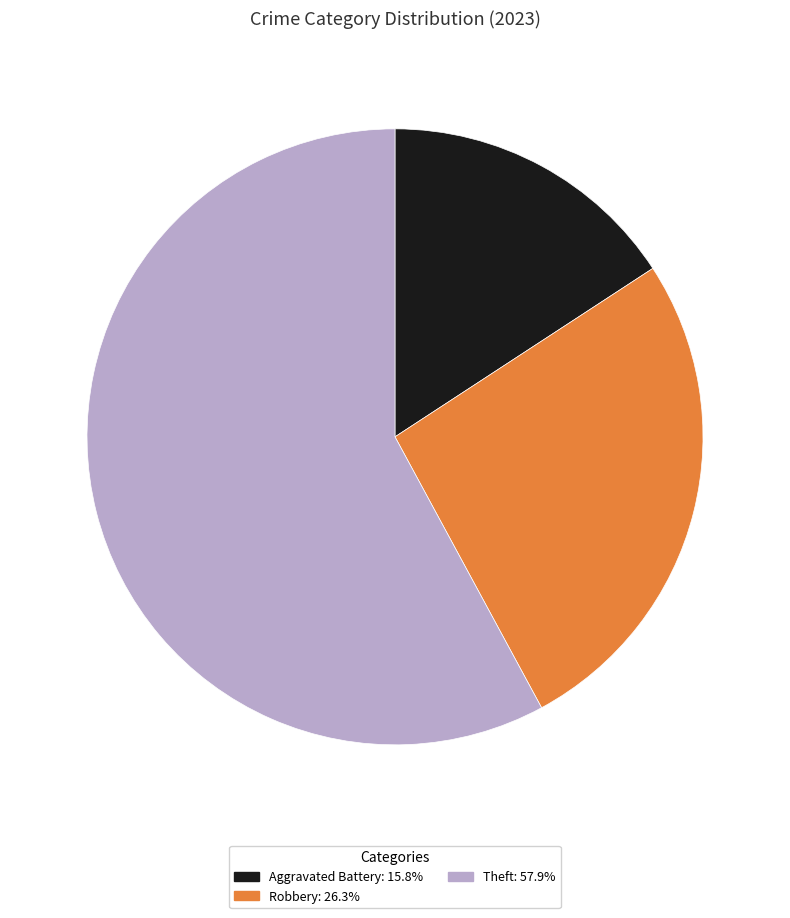

Does any single category account for the majority?

Yes